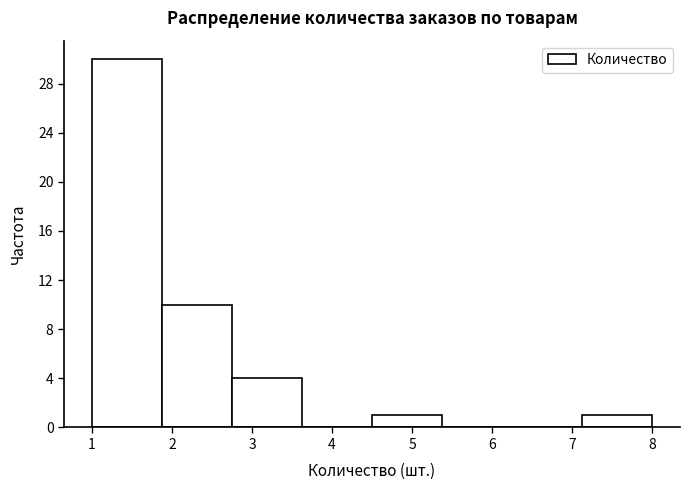

Reading left to right, list every bar in this chart as the range it spans on the x-axis followed by its height. Neither the bar edges nor the heights are printed on the chart, so give them approximately, as read against the axes.

1.0 to 1.9: 30
1.9 to 2.8: 10
2.8 to 3.6: 4
3.6 to 4.5: 0
4.5 to 5.4: 1
5.4 to 6.3: 0
6.3 to 7.1: 0
7.1 to 8.0: 1